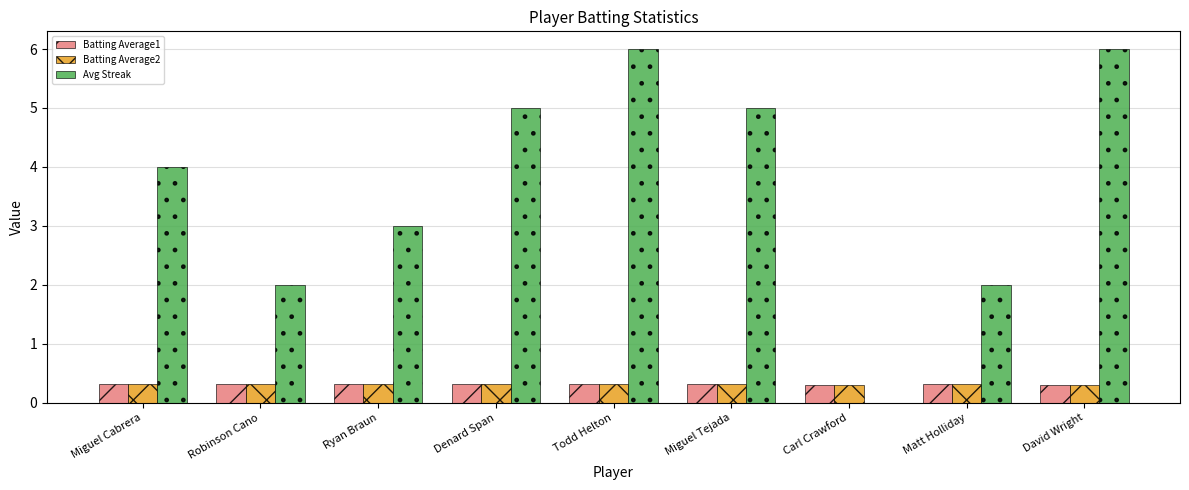

What is the average value of the Avg Streak series?

3.7